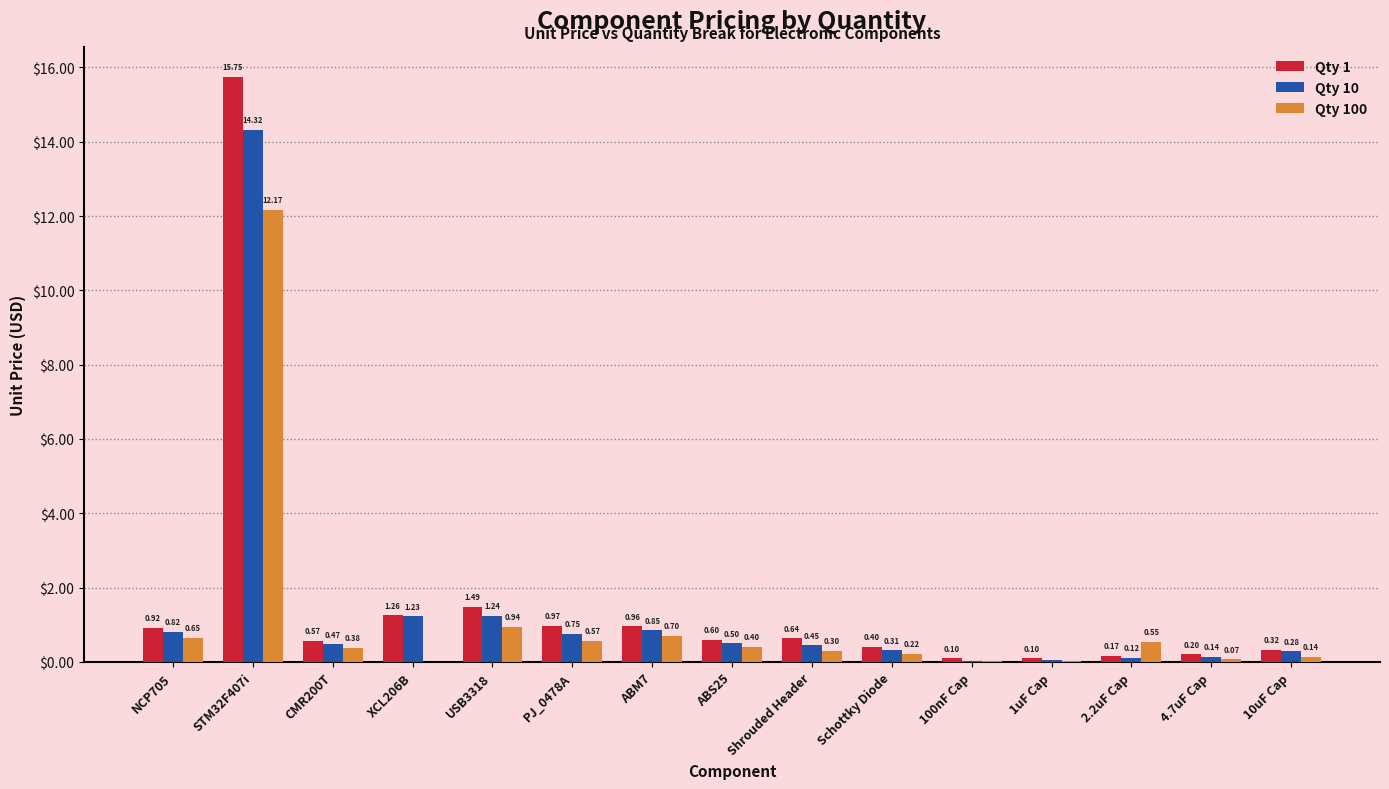

What is the sum of all Qty 100 values?

17.1